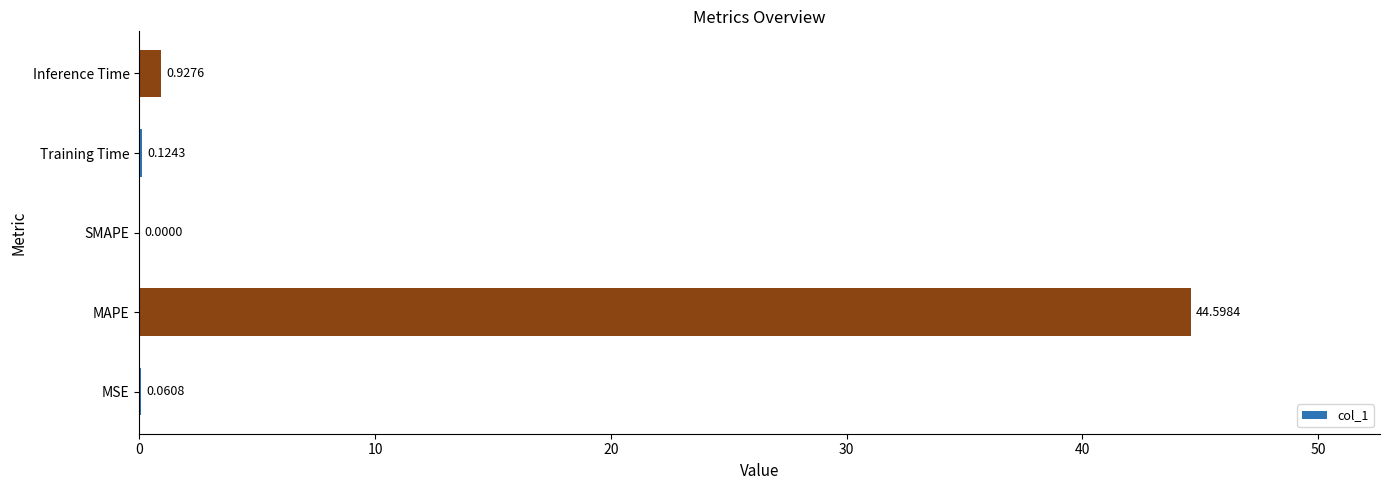

Which category has the highest value across all series?

MAPE